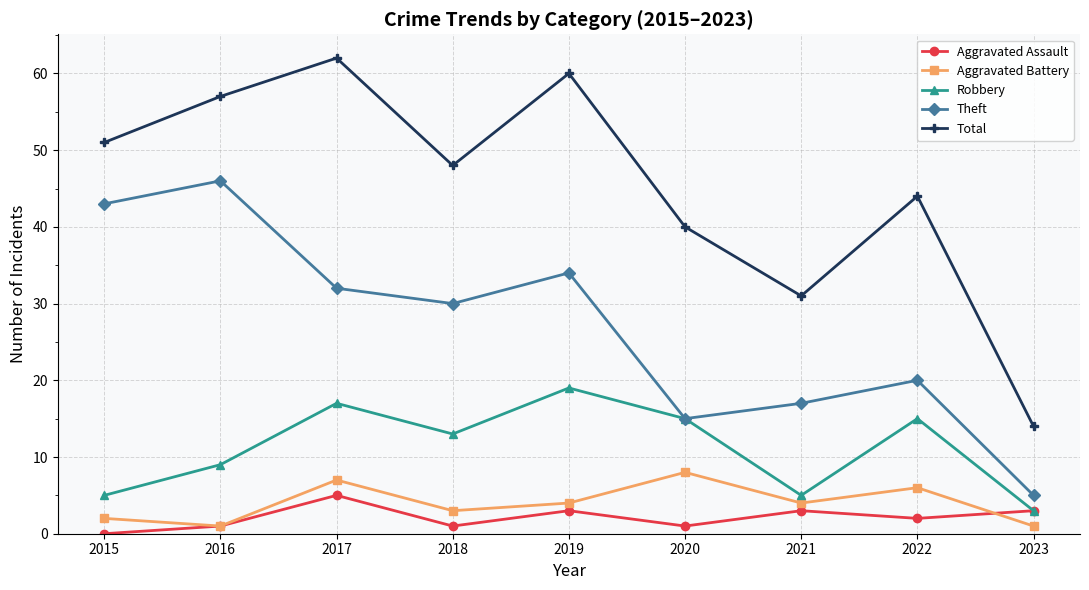

Which series has the largest total across all categories?

Total